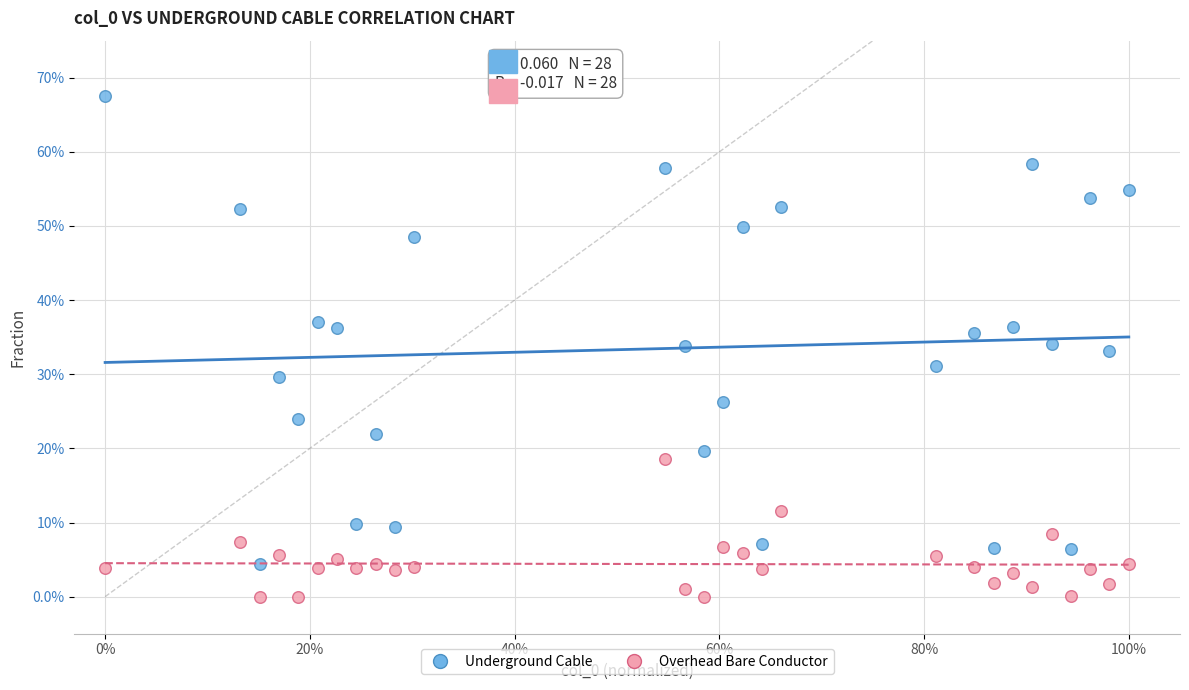

What are all the series names shown in the legend?

Underground Cable, Overhead Bare Conductor